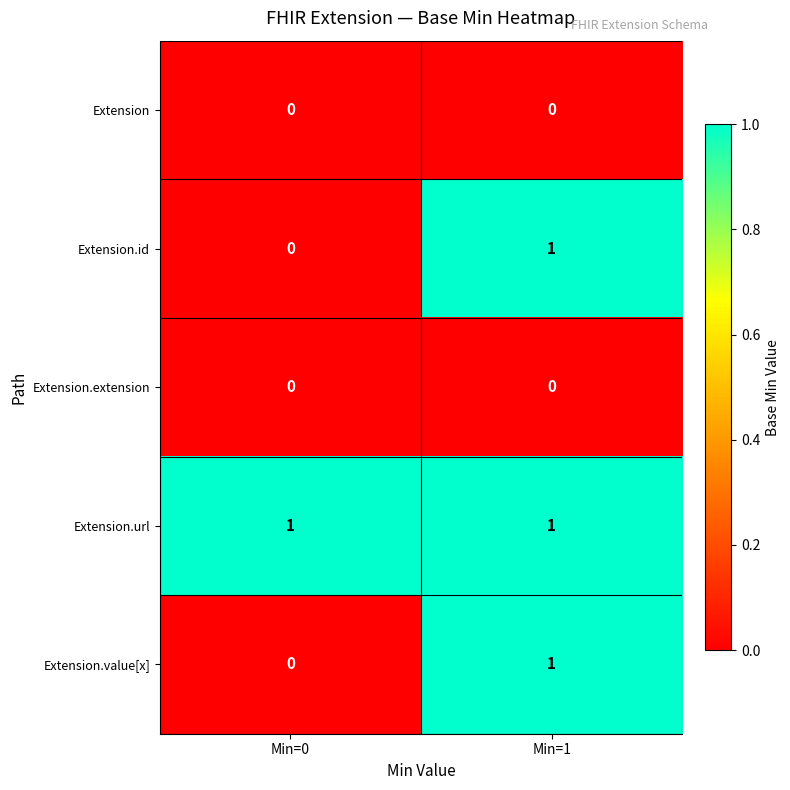

Which series has the largest total across all categories?

Extension.url